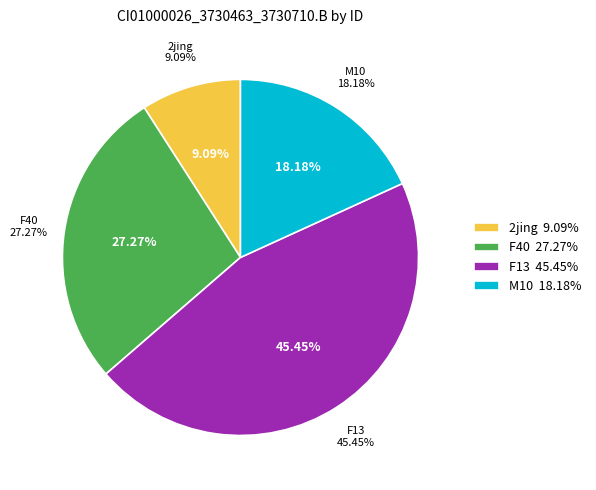

What is the total percentage of M10 and F13?

63.6%